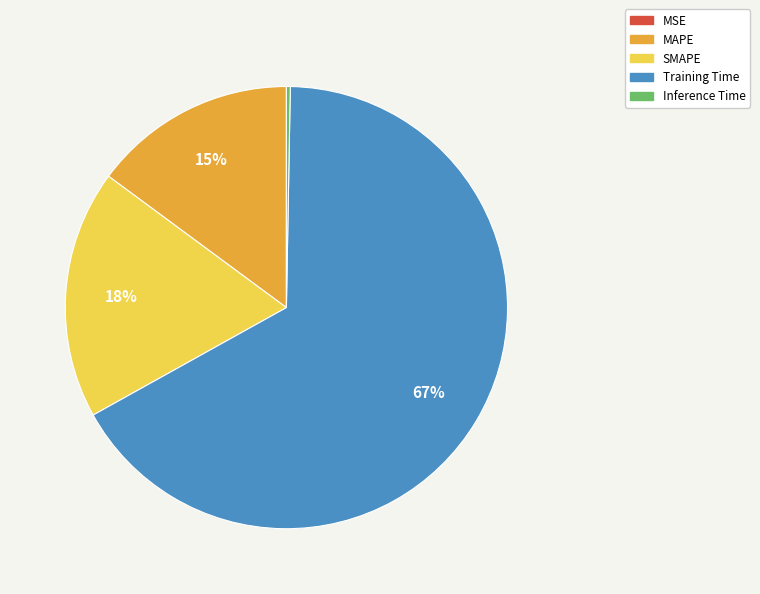

Which category has the biggest portion of the pie?

Training Time